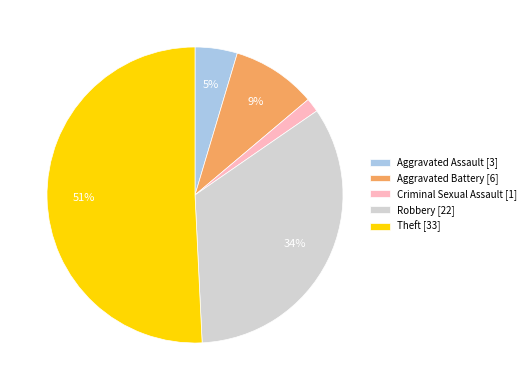

To the nearest percent, what is the combined percentage of Aggravated Assault [3] and Theft [33]?

55%